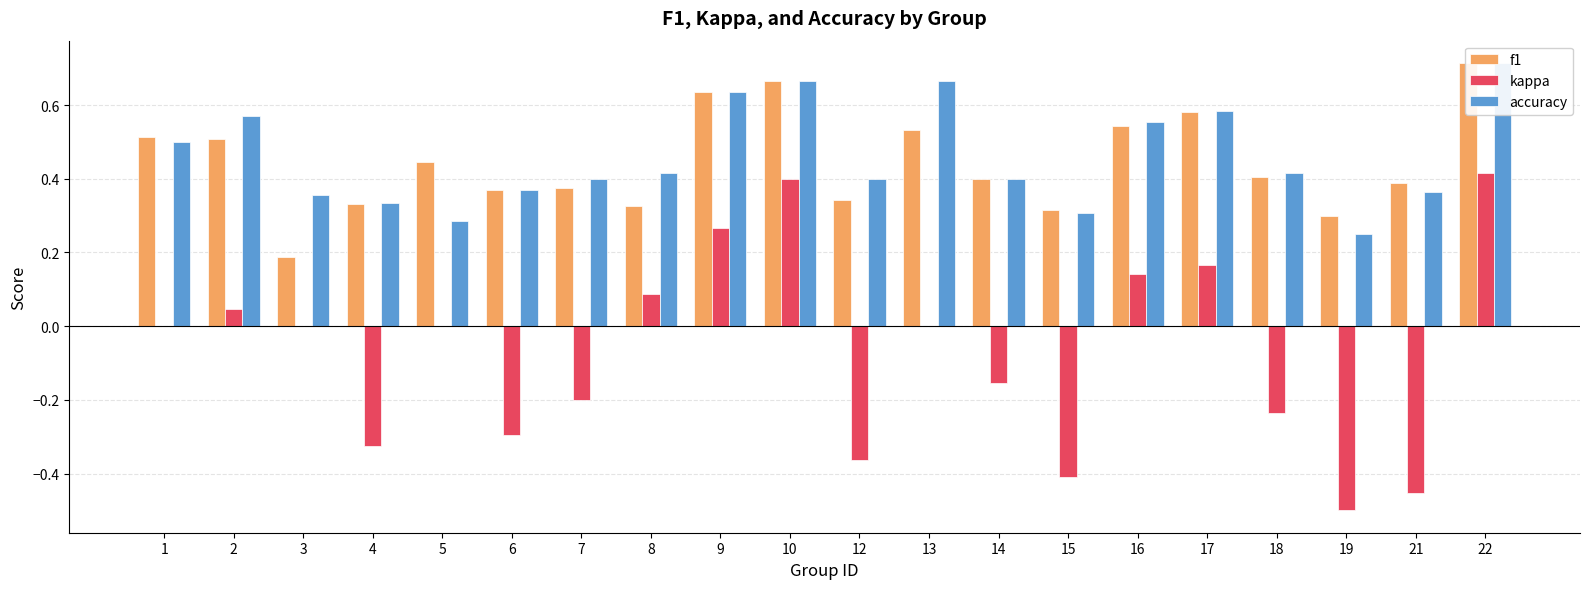

What is the difference between the maximum and minimum values in the accuracy series?

0.5